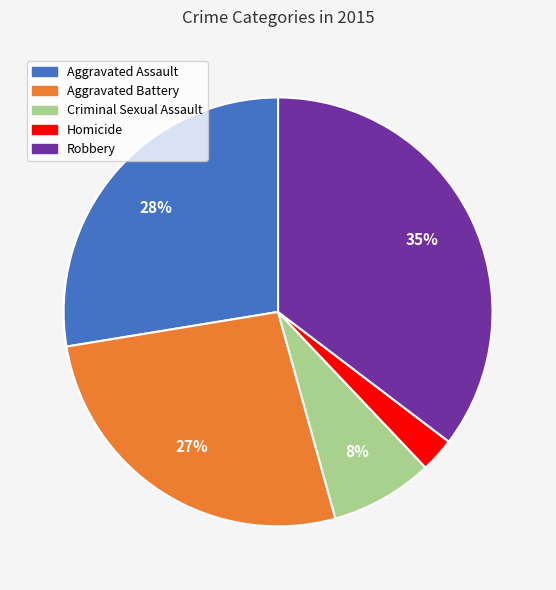

Count the number of slices in the pie.

5